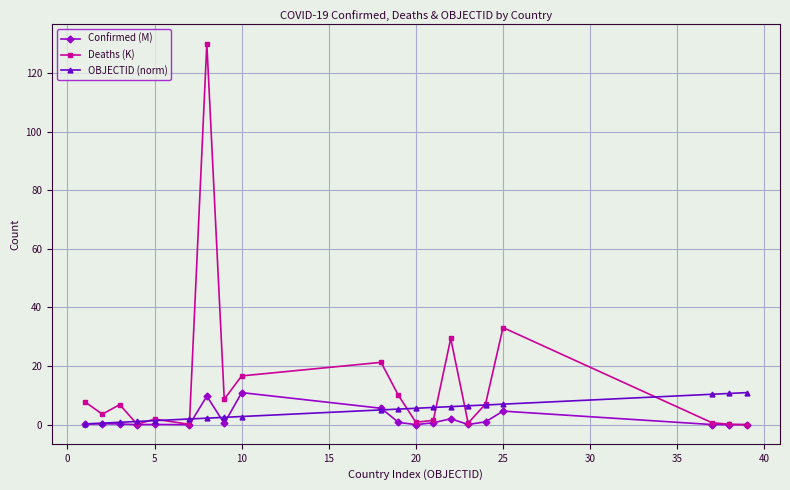

How many categories are shown in the chart?

20